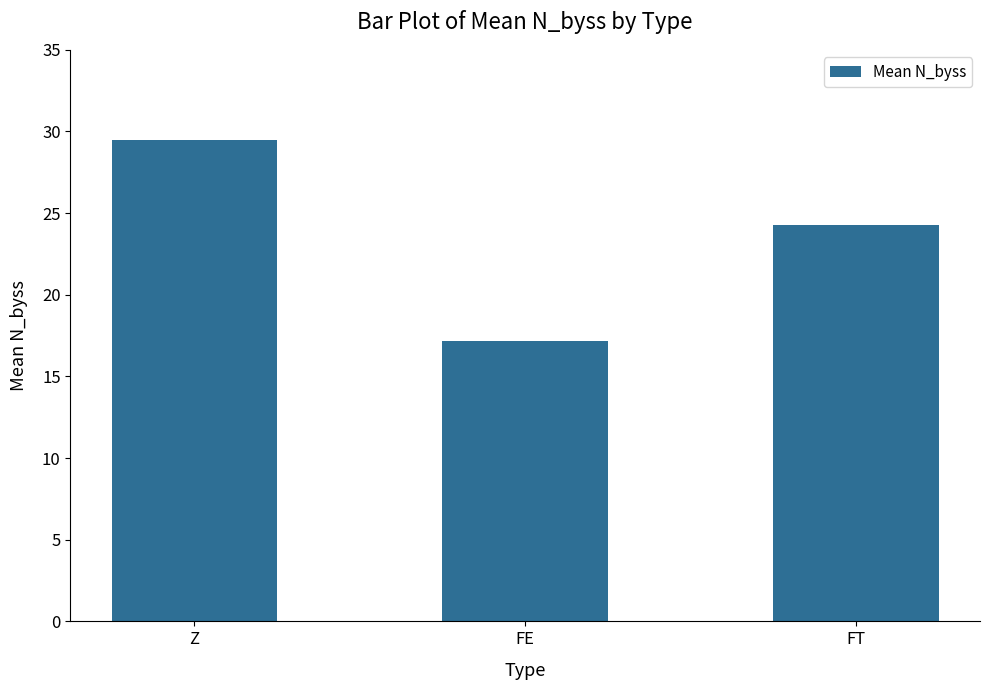

Which label corresponds to the largest value in the chart?

Z